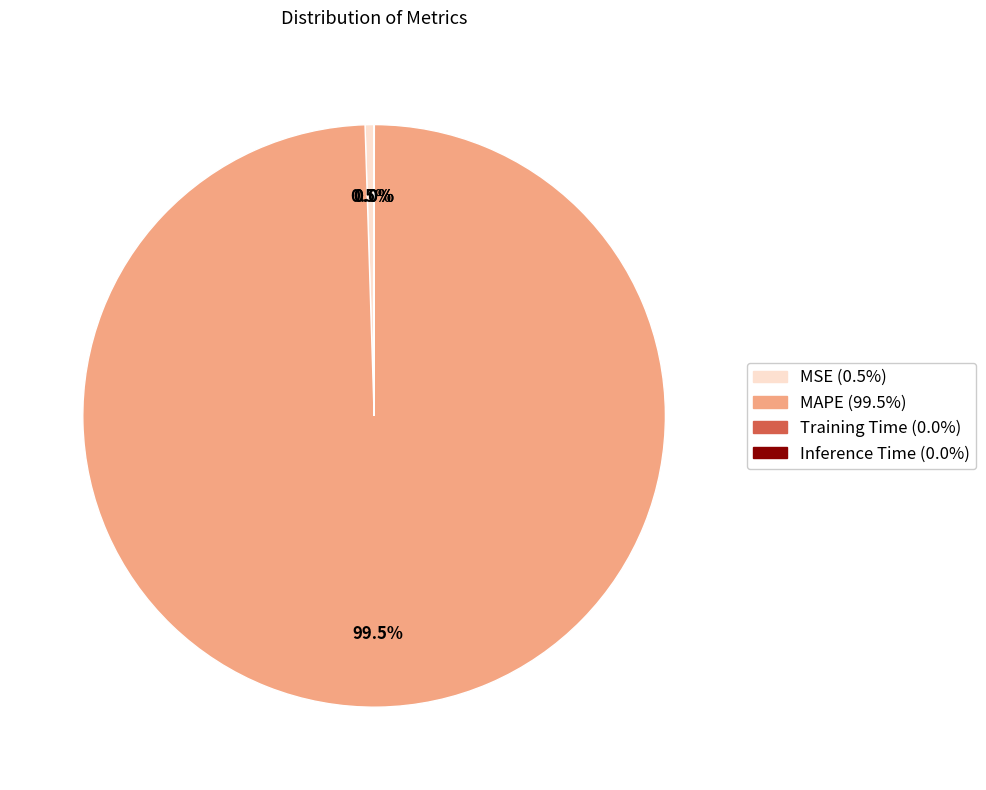

Which slice is the largest?

MAPE